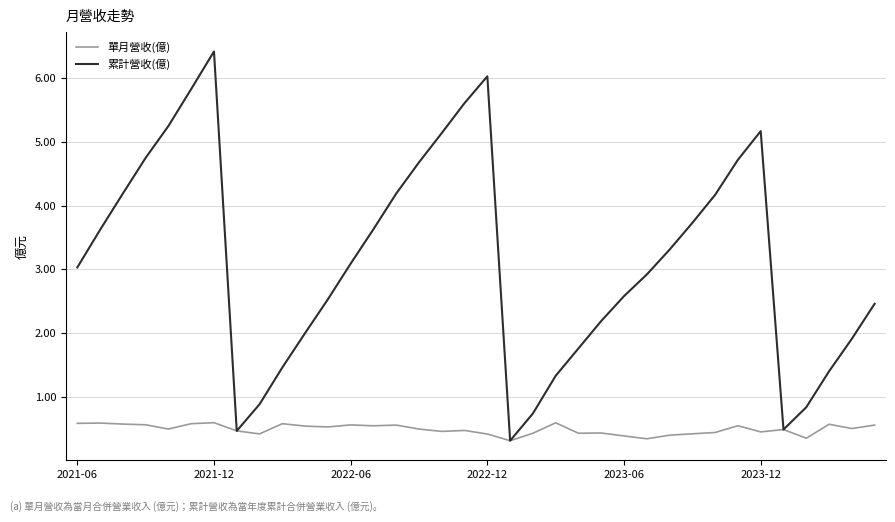

Does the chart display data point markers on the line(s)?

No